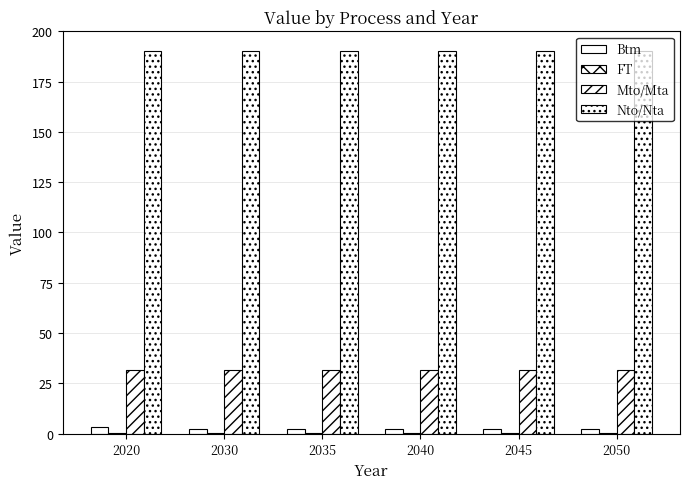

The value of Mto/Mta at 2030 is 14.1. True or false?

False